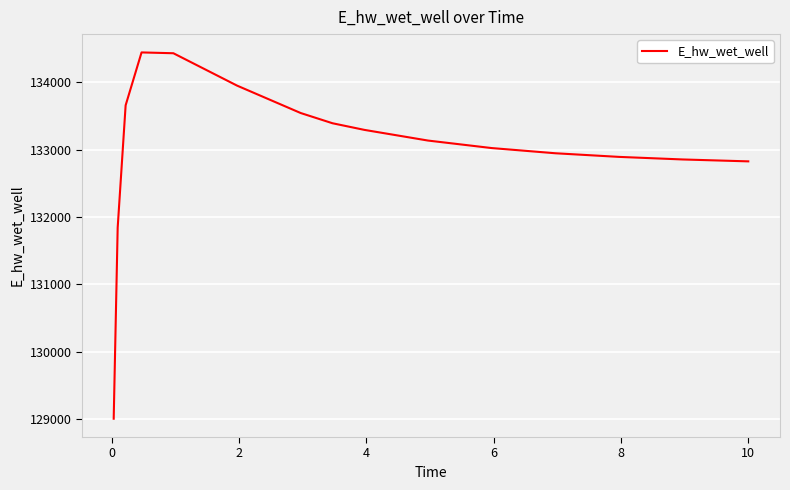

What is the difference between the maximum and minimum values?

5443.3